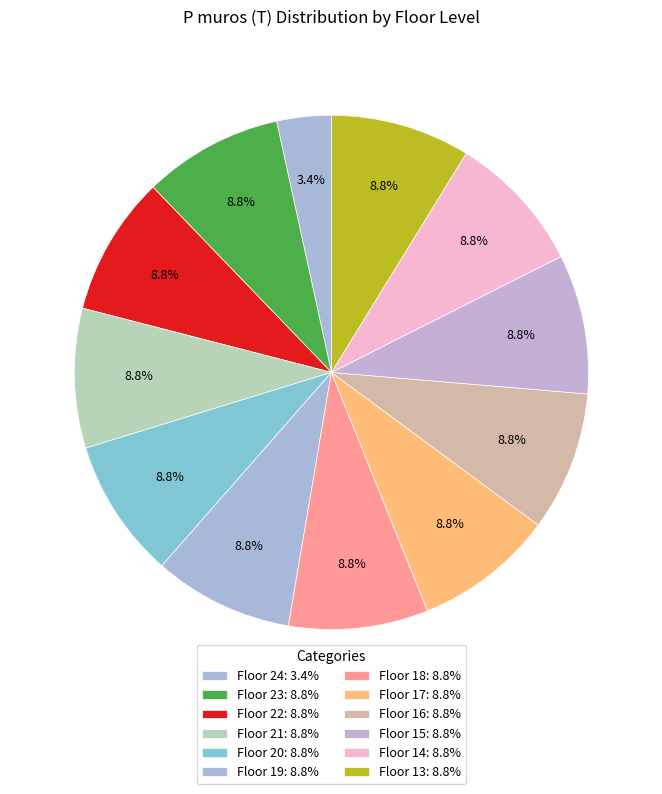

Rank the categories by value from lowest to highest.

24, 23, 22, 21, 20, 19, 18, 17, 16, 15, 14, 13